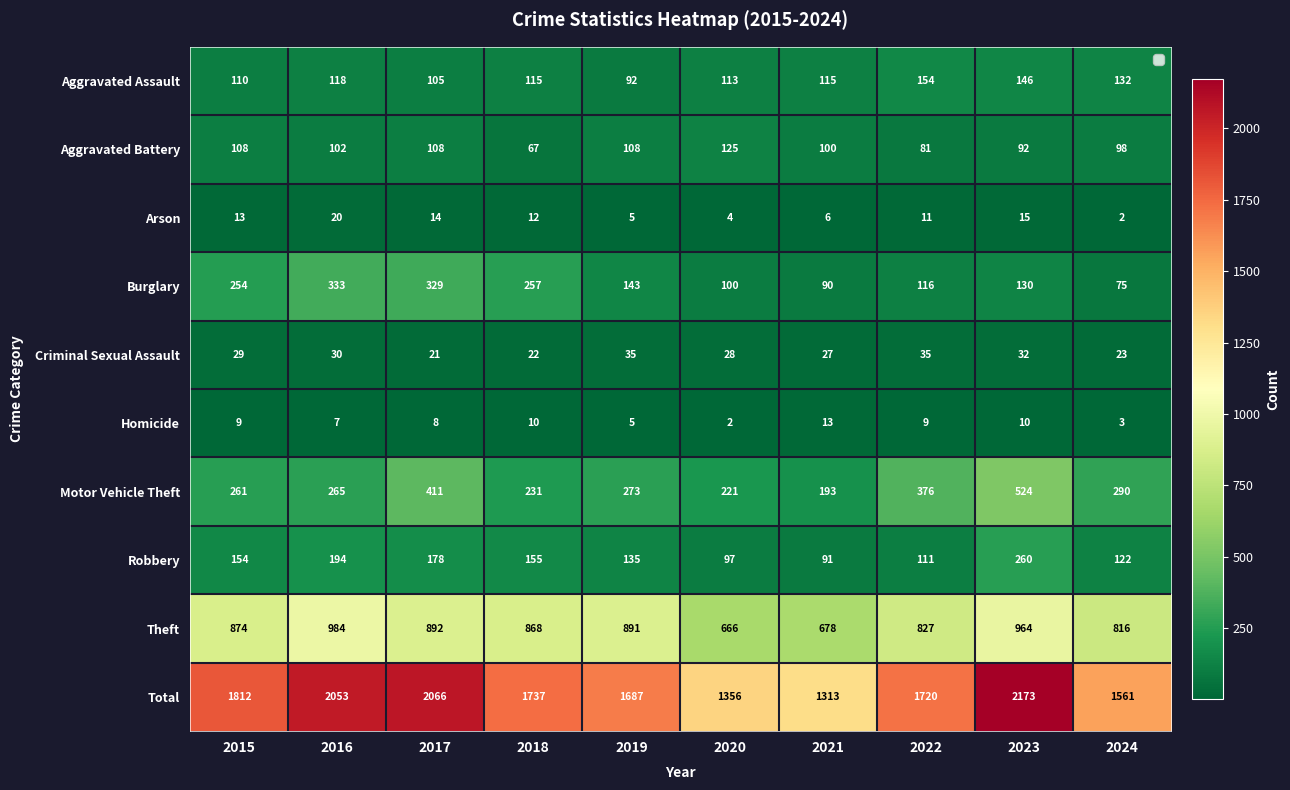

Is it true that Aggravated Battery equals 24 at 2022?

False